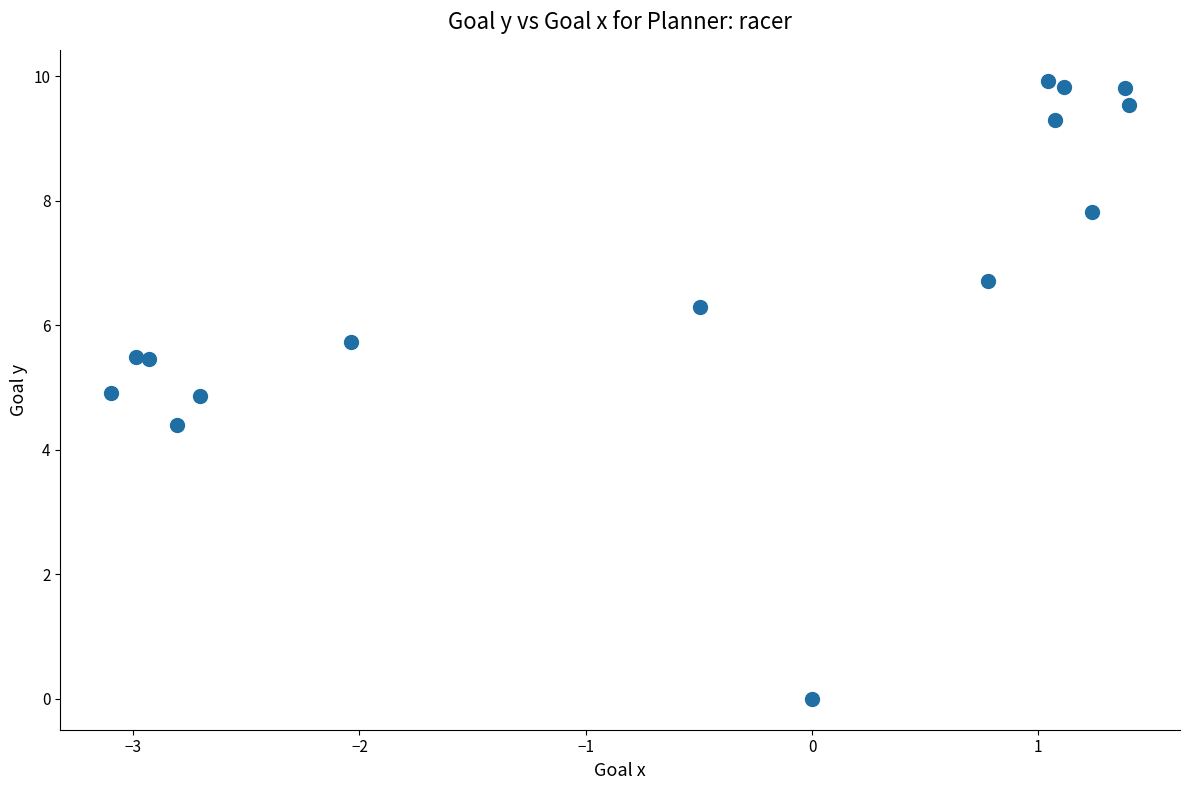

What is the range of X values (max minus min)?

4.5